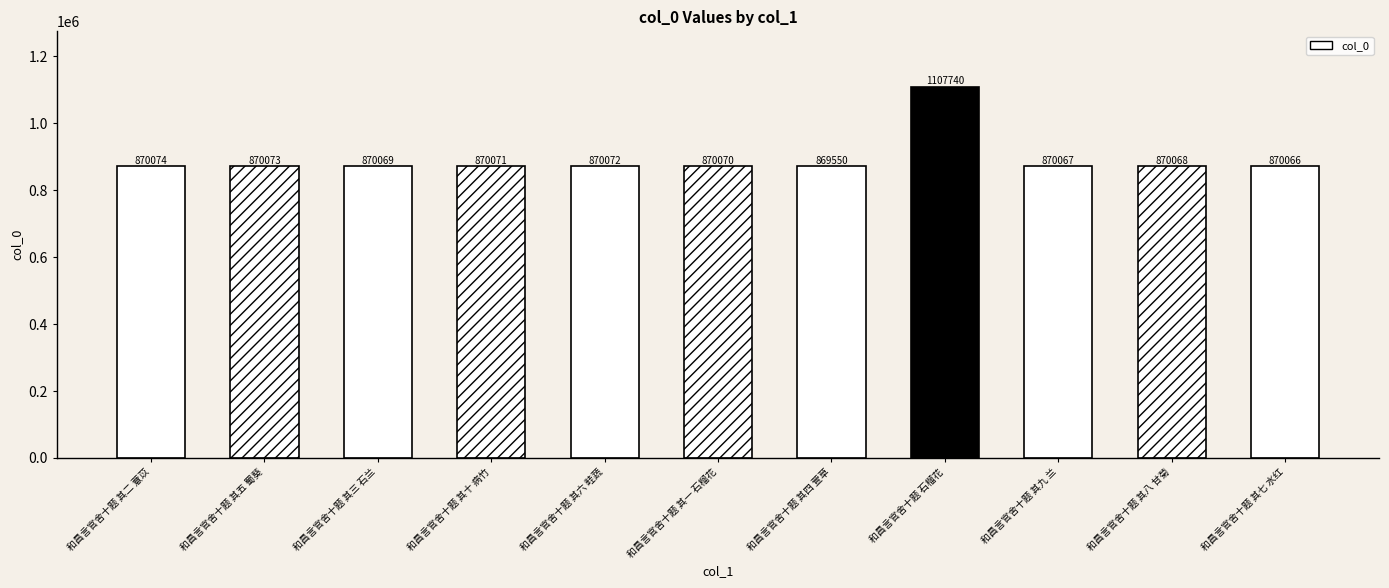

How many series are shown in this chart?

1